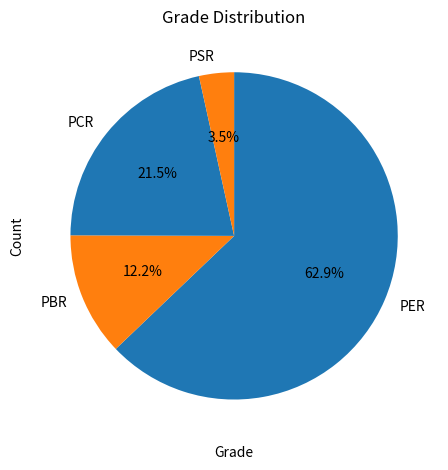

Between PBR and PSR, which is larger?

PBR